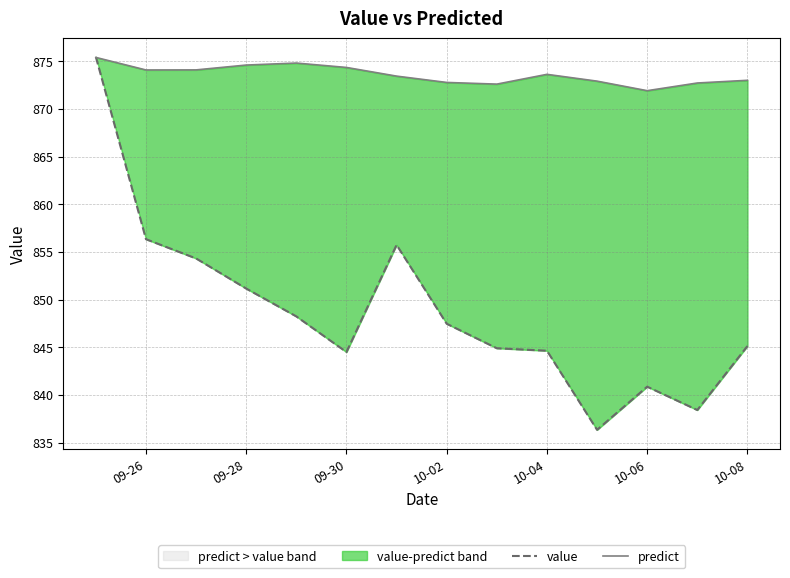

How many interior local valleys does the predict series have?

3